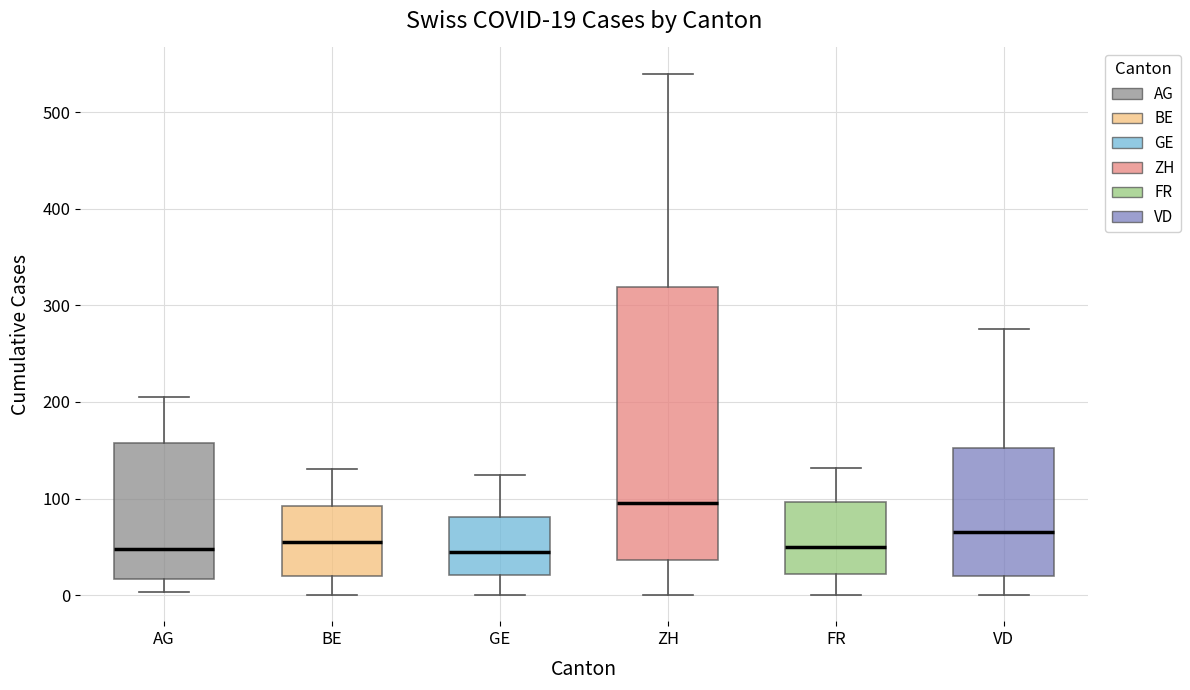

Comparing the boxes themselves (not the whiskers), which one is the tallest?

ZH